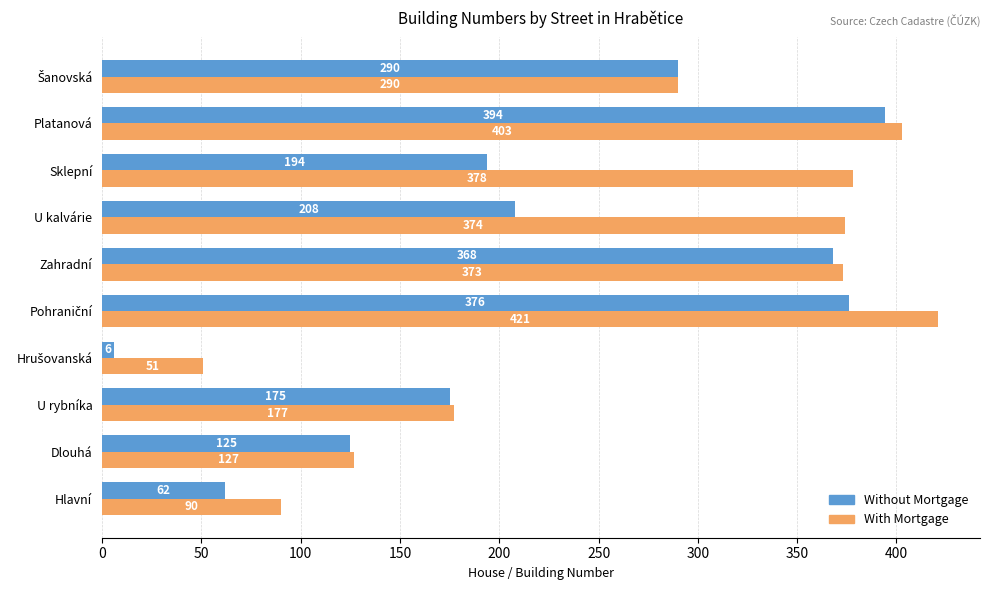

List the series in order of their peak value, highest first.

With Mortgage, Without Mortgage